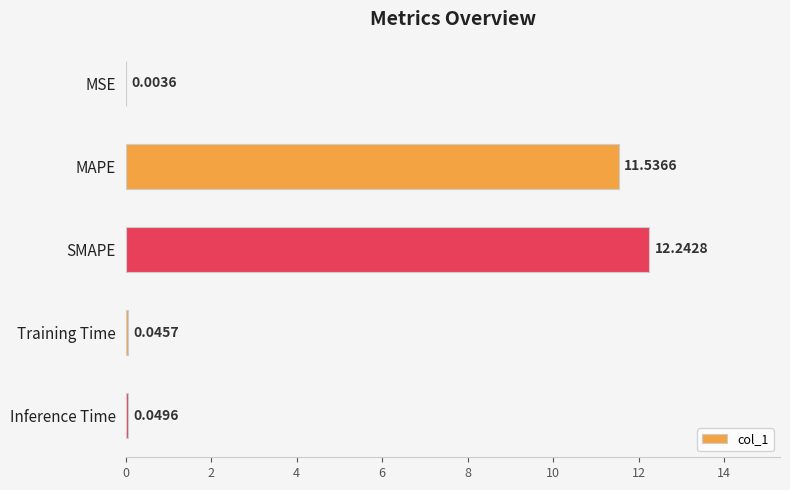

What is the greatest value displayed?

12.2